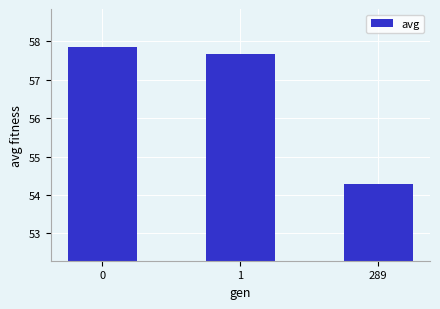

Reading right to left, what are all the values shown in this chart?

54.3	57.7	57.8